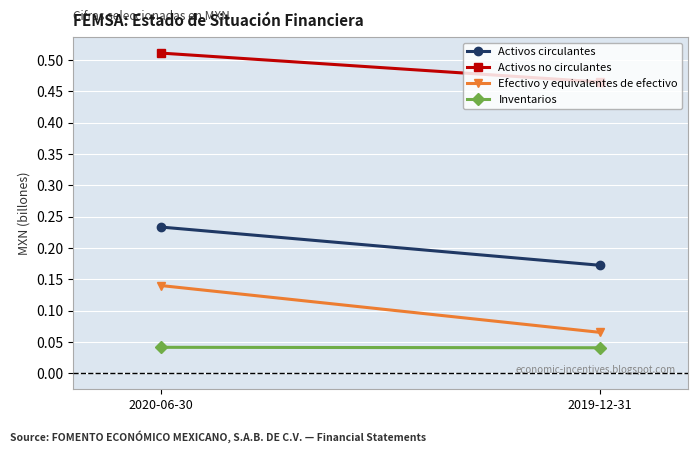

List the labels in order of Efectivo y equivalentes de efectivo value, smallest first.

2019-12-31, 2020-06-30